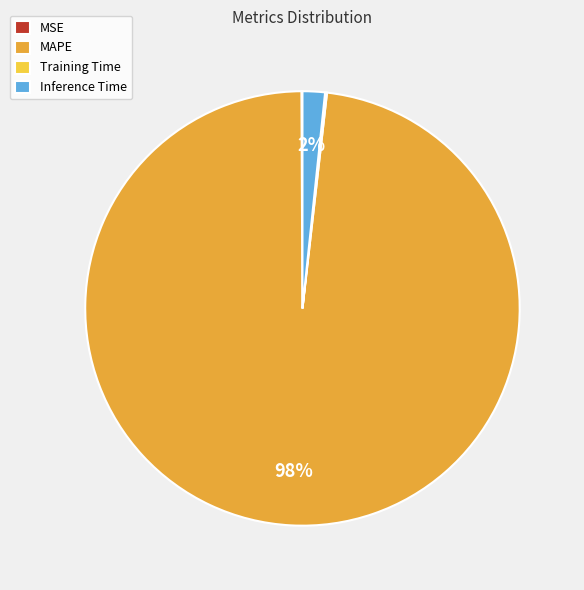

Does MAPE account for over 50% of the chart?

Yes